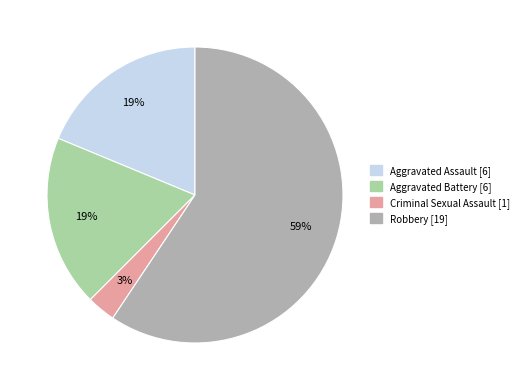

To the nearest percent, what is the average slice percentage?

25%